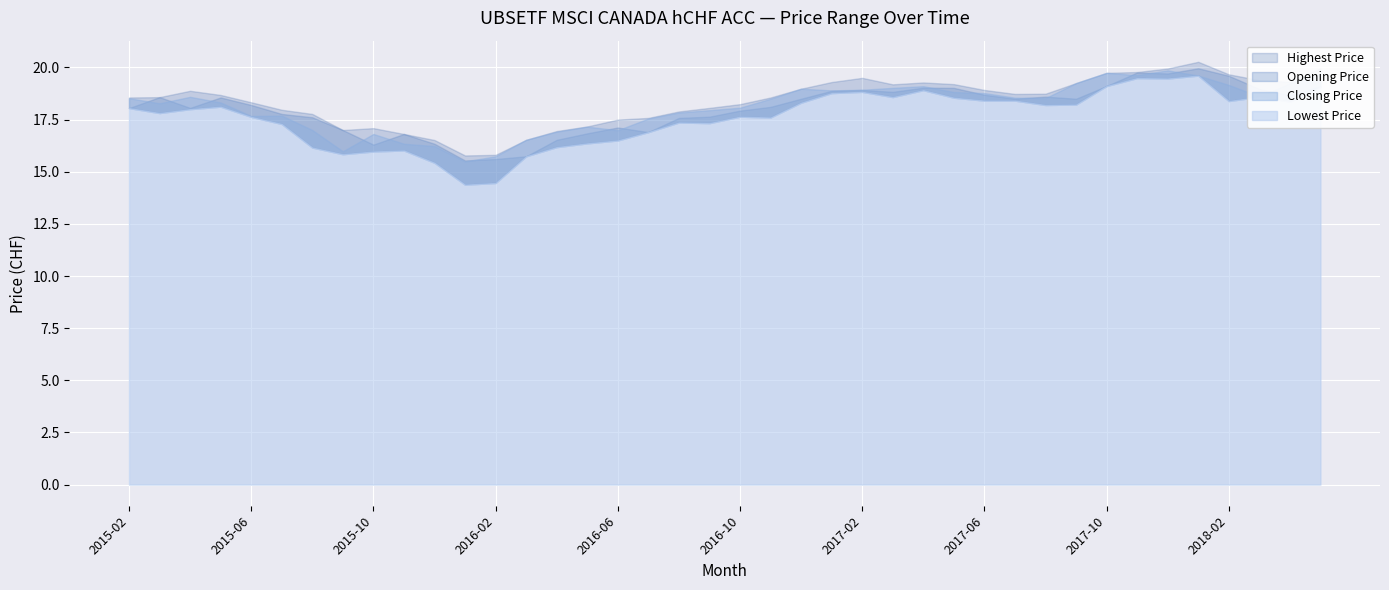

Read the Lowest Price value at 2015-04.

18.0